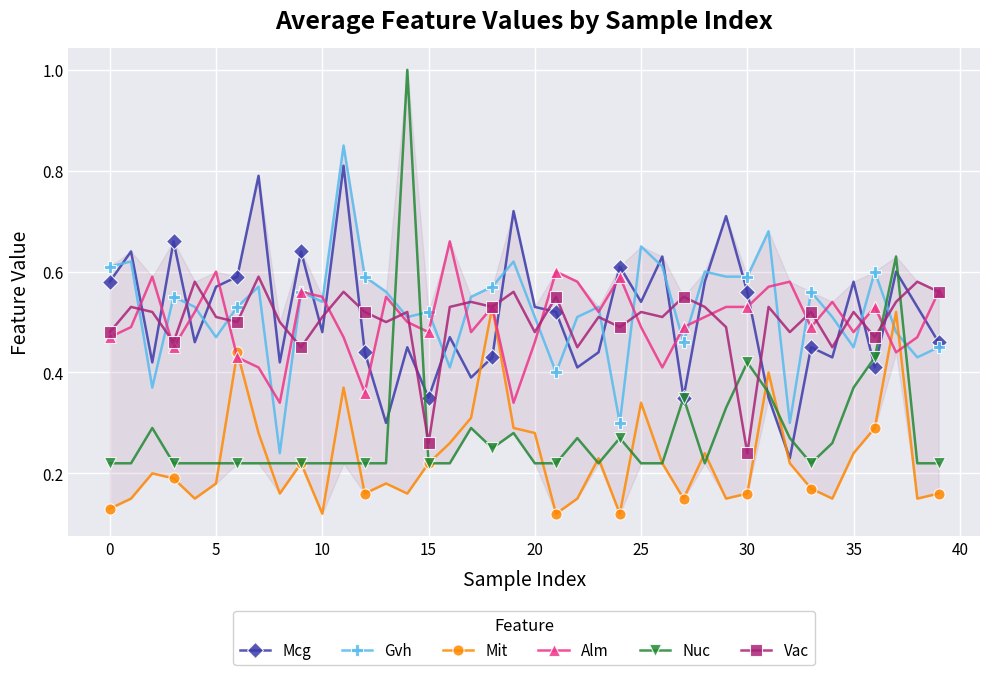

Rank the series by their maximum value, from lowest to highest.

Mit, Vac, Alm, Mcg, Gvh, Nuc